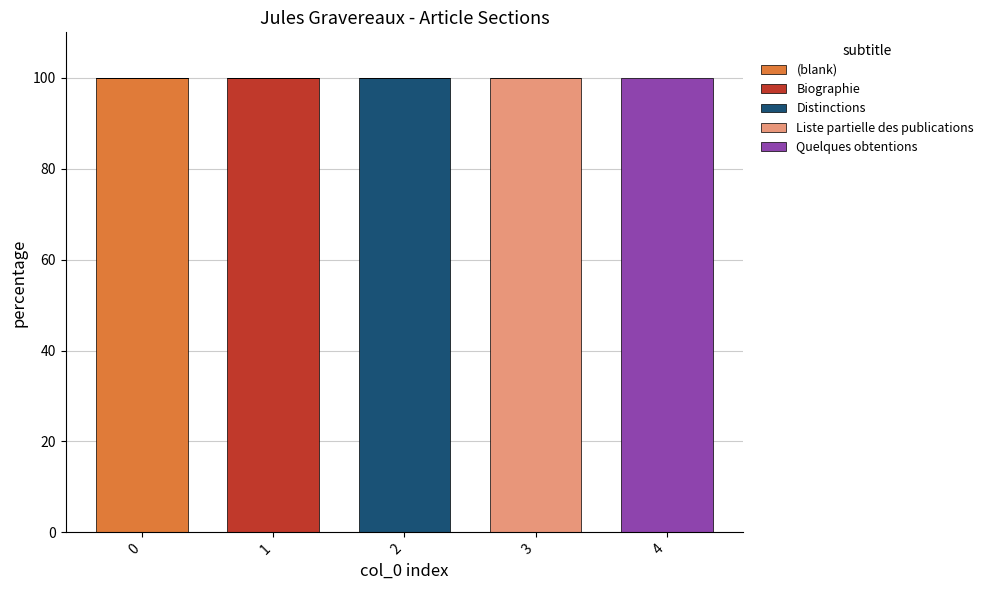

Reading left to right, what are the values for (blank)?

0=100	1=0	2=0	3=0	4=0